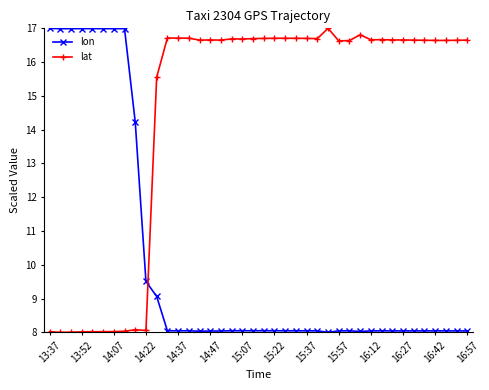

Rank the series by their average value, from lowest to highest.

lon, lat